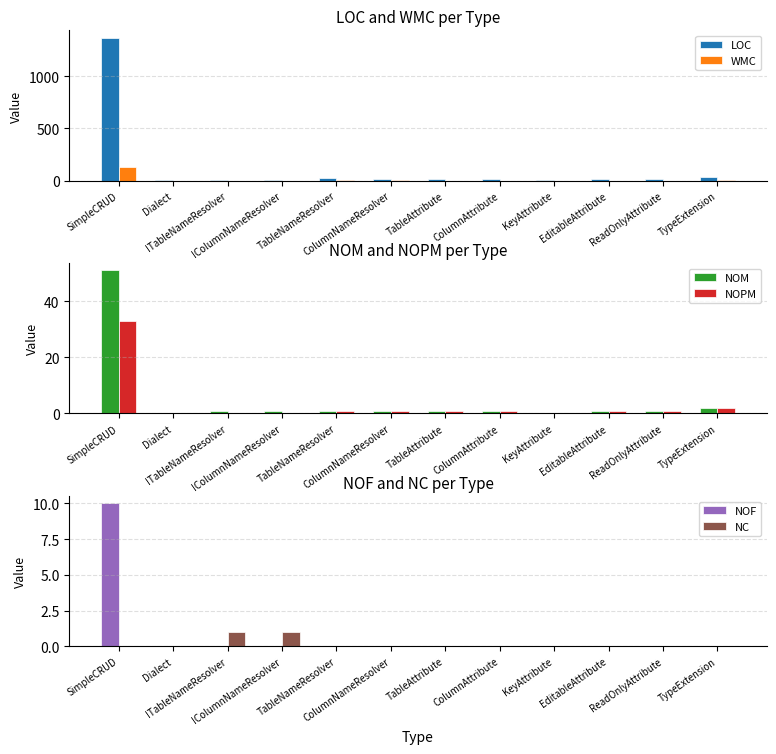

List the labels in order of WMC value, largest first.

SimpleCRUD, TableNameResolver, ColumnNameResolver, TypeExtension, ITableNameResolver, IColumnNameResolver, TableAttribute, ColumnAttribute, EditableAttribute, ReadOnlyAttribute, Dialect, KeyAttribute